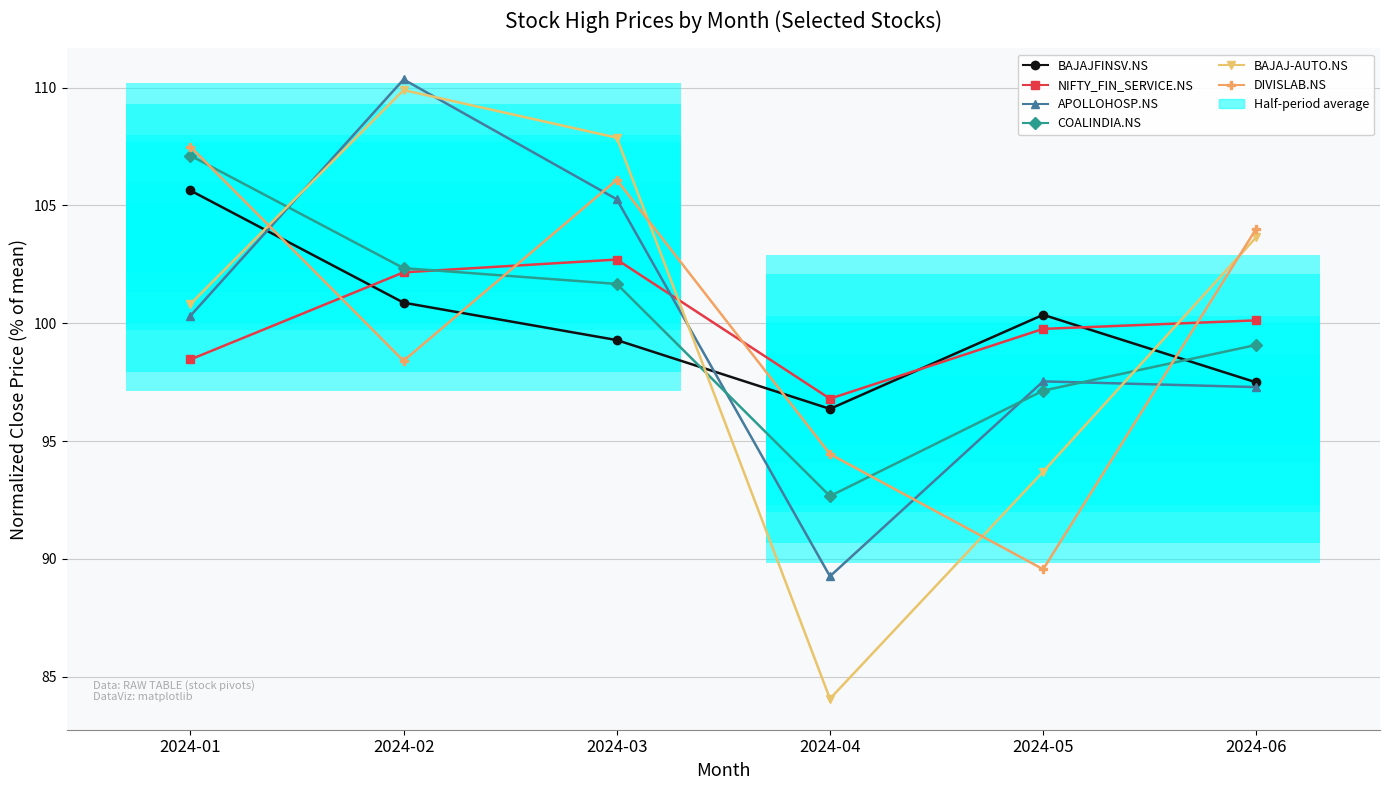

Does the chart have visible grid lines?

Yes